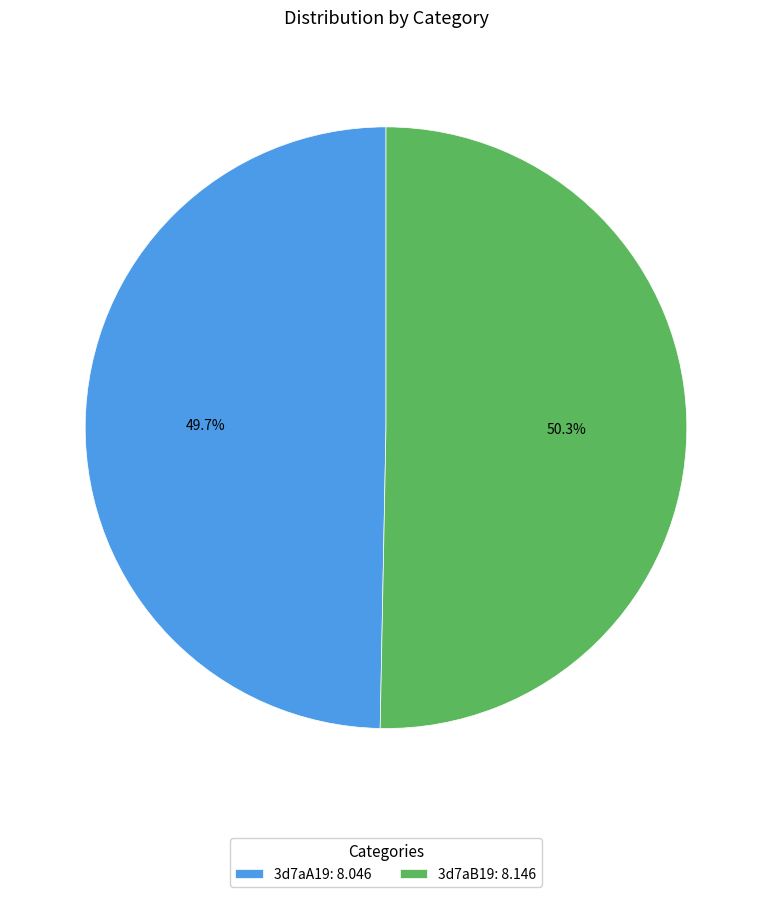

Between 3d7aA19 and 3d7aB19, which is larger?

3d7aB19